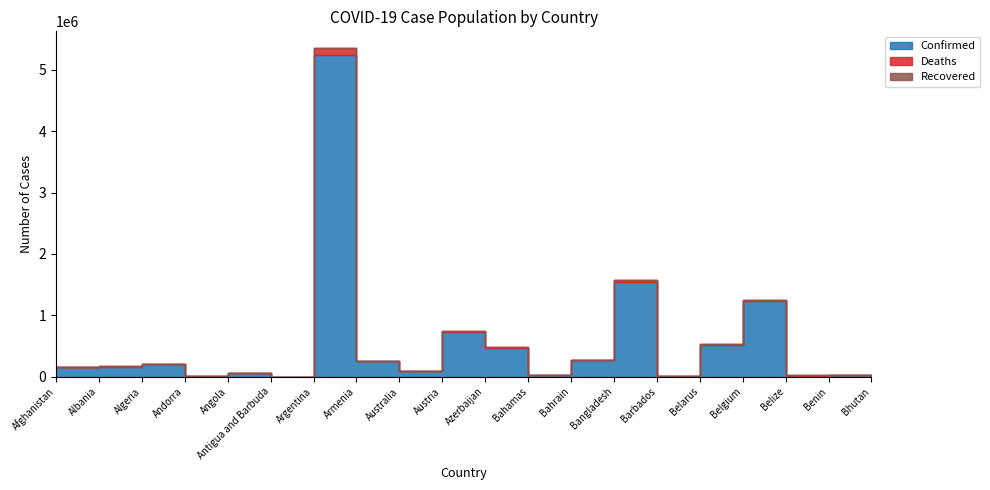

Rank the series at Barbados from highest to lowest value.

Confirmed, Deaths, Recovered